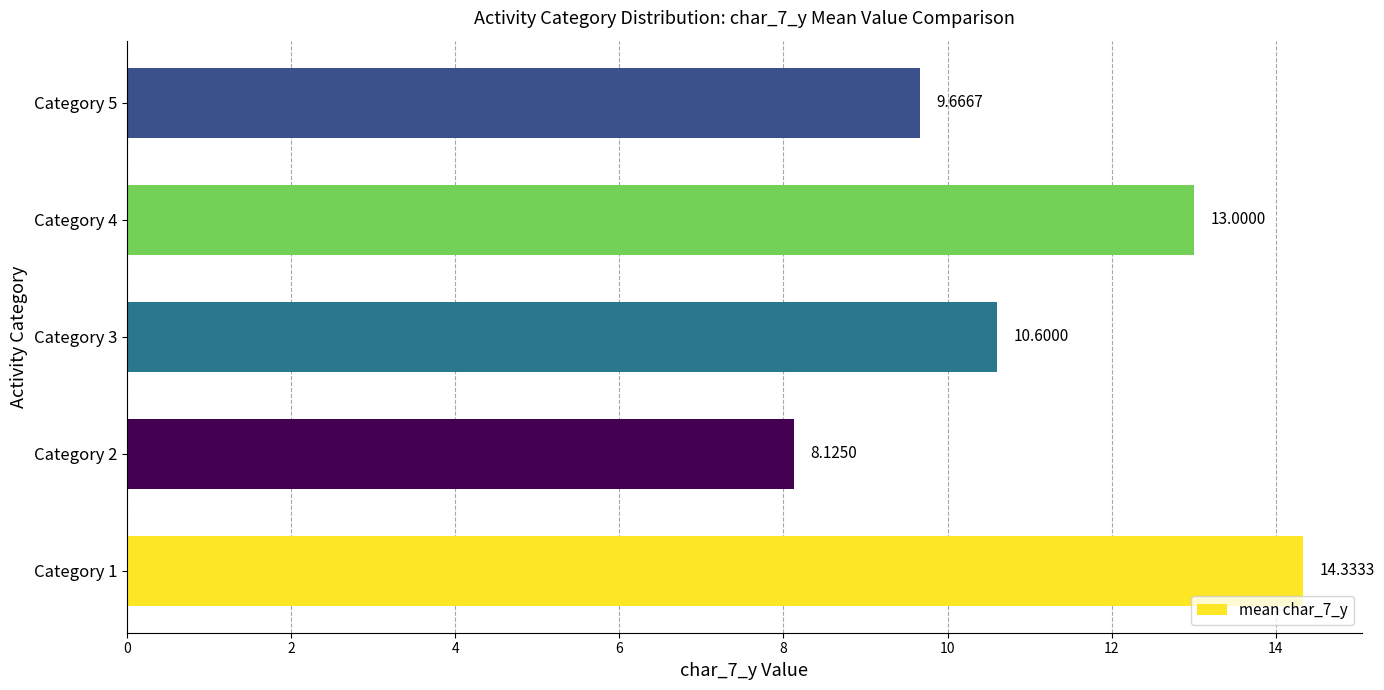

Rank the categories by value from highest to lowest.

Category 1, Category 4, Category 3, Category 5, Category 2